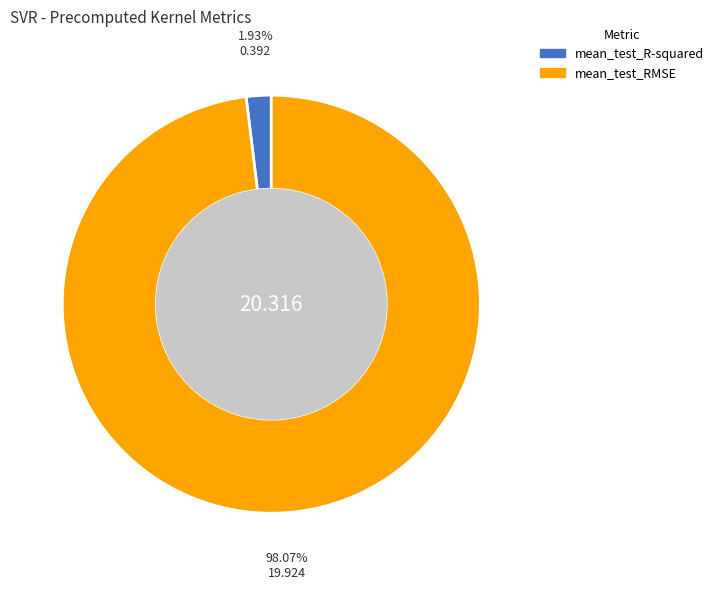

True or false: mean_test_RMSE accounts for 98% of the total.

True